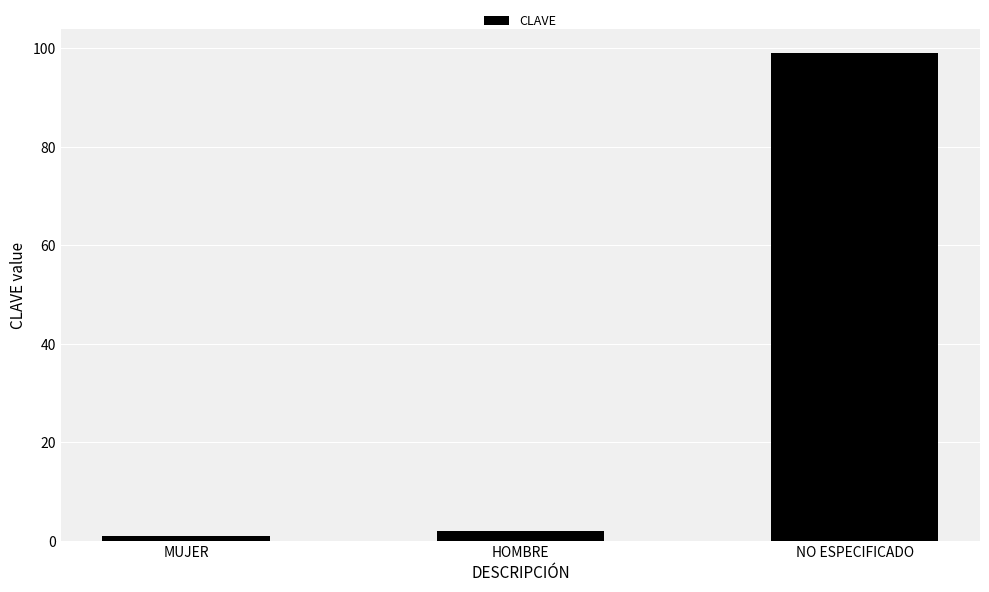

List the labels in order of value, largest first.

NO ESPECIFICADO, HOMBRE, MUJER